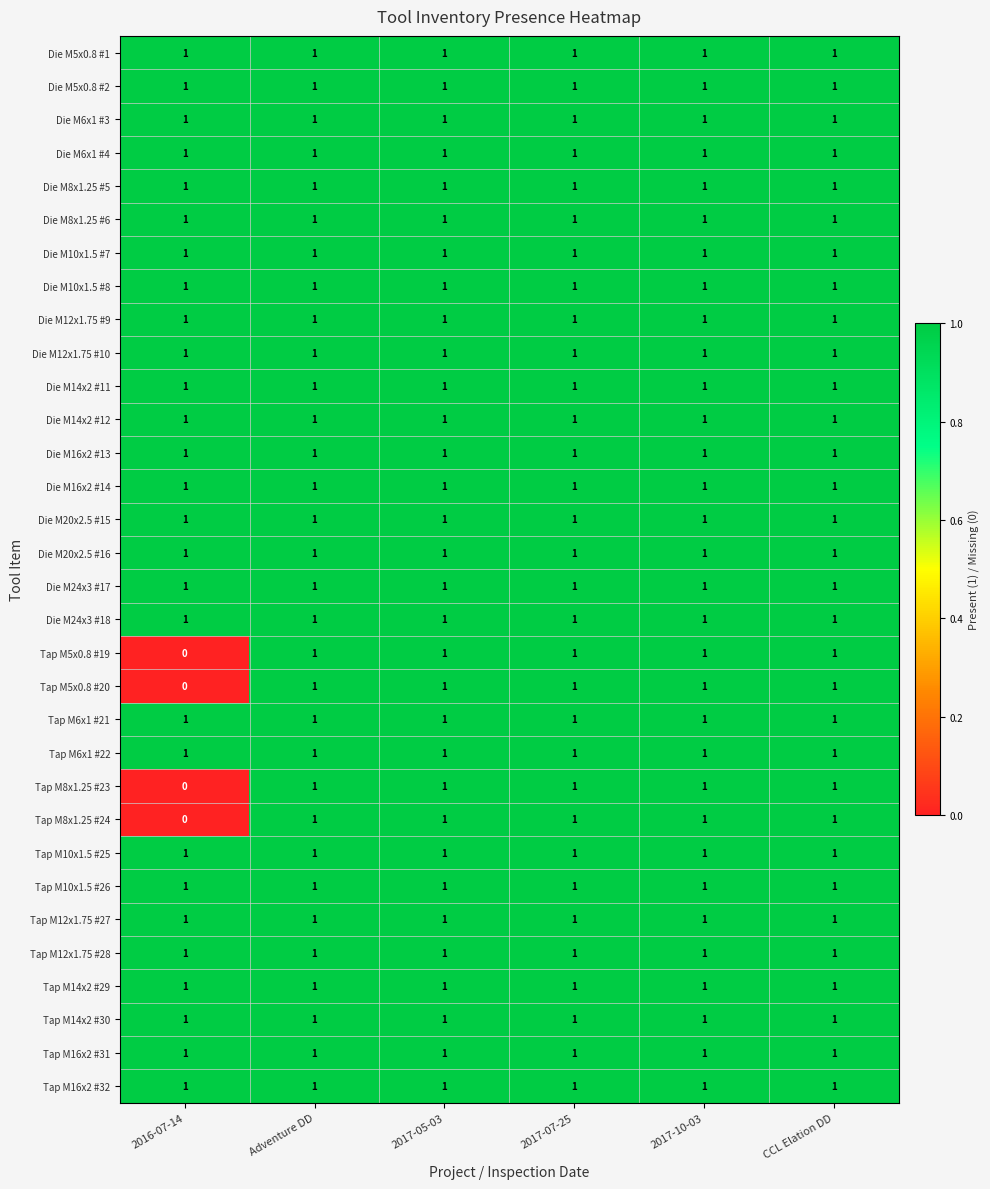

At how many categories does at least one series exceed 0?

6